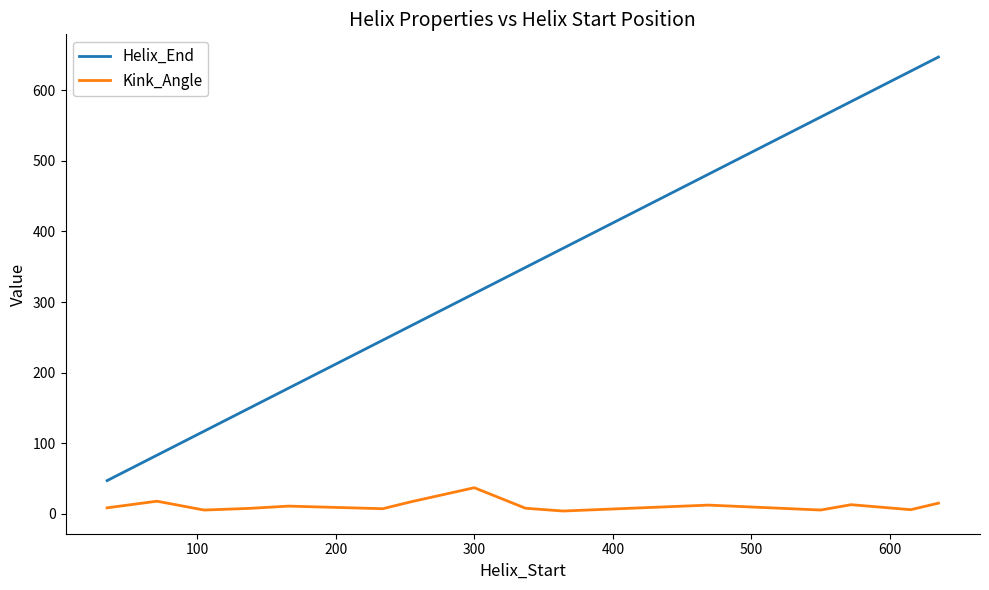

Which series has the largest range (max minus min)?

Helix_End